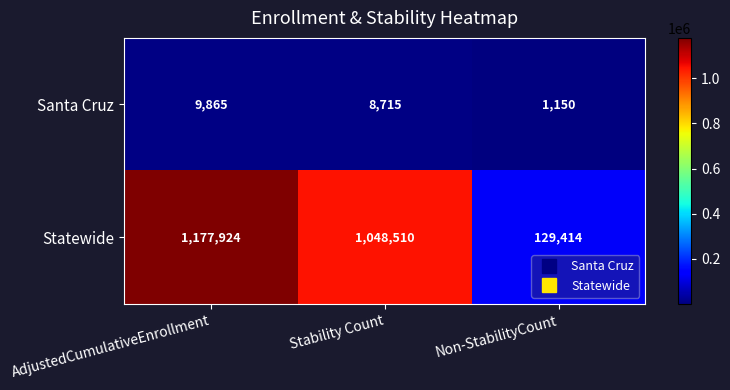

Reading left to right, extract all data points from this chart.

Santa Cruz: AdjustedCumulativeEnrollment=9865	Stability Count=8715	Non-StabilityCount=1150
Statewide: AdjustedCumulativeEnrollment=1177924	Stability Count=1048510	Non-StabilityCount=129414